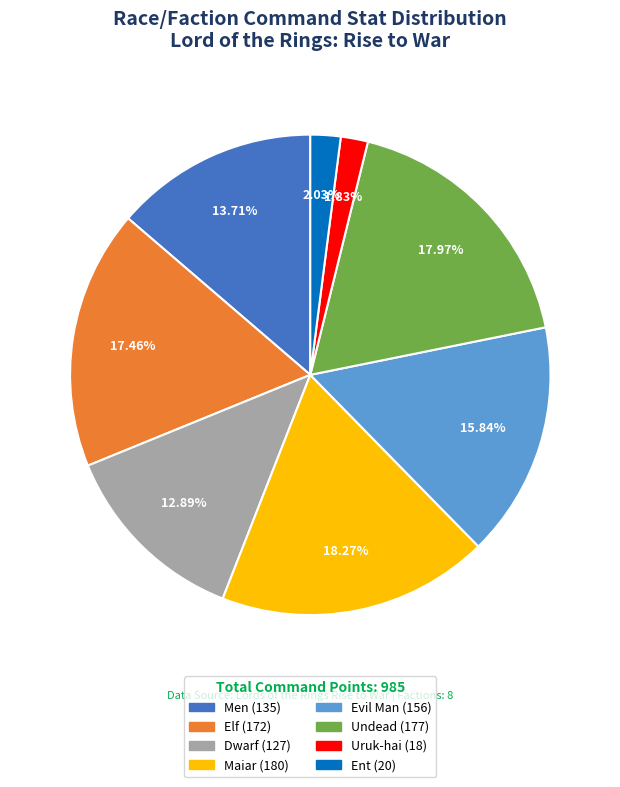

To the nearest percent, what portion does Undead represent?

18%